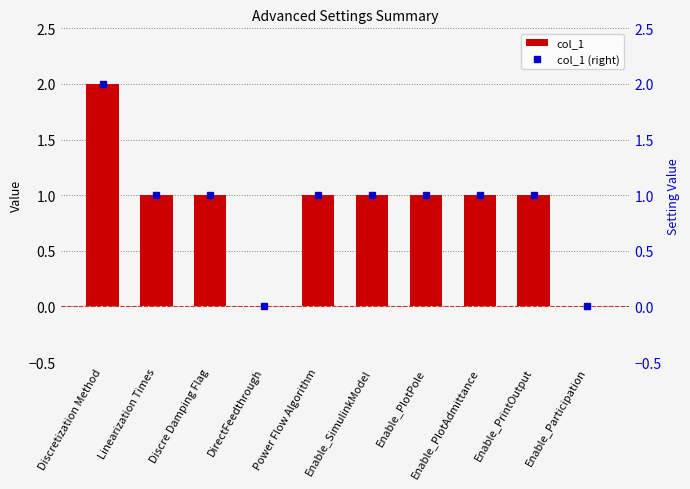

True or false: col_1 (right) has a value of 1 at Power Flow Algorithm.

False